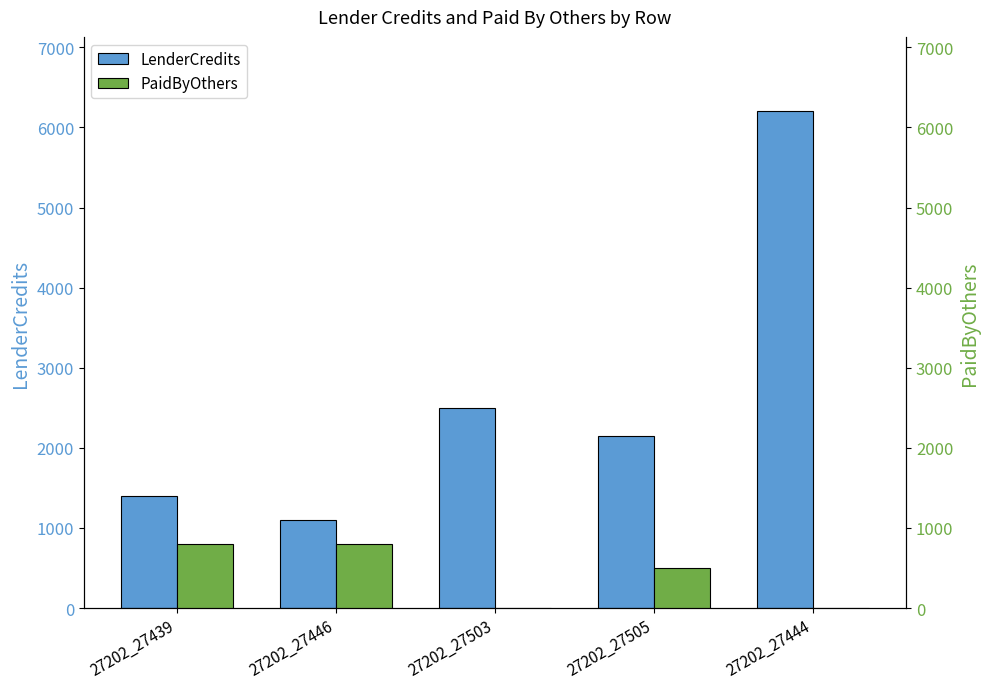

What position from the left is 27202_27446?

2